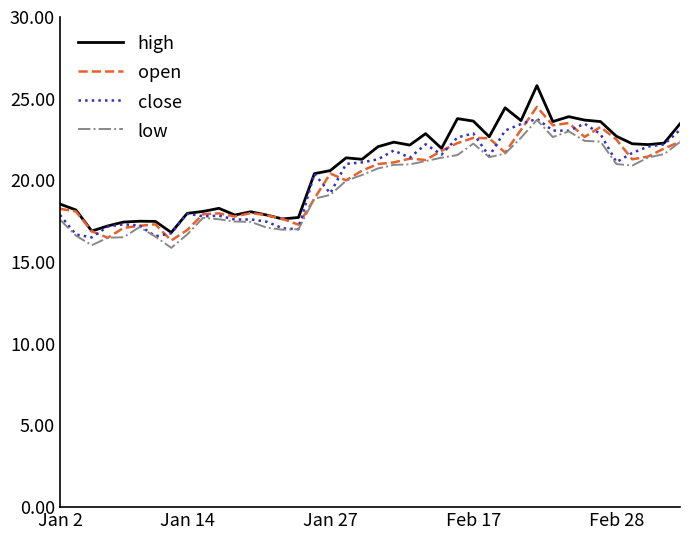

Which series has the widest spread of values?

high